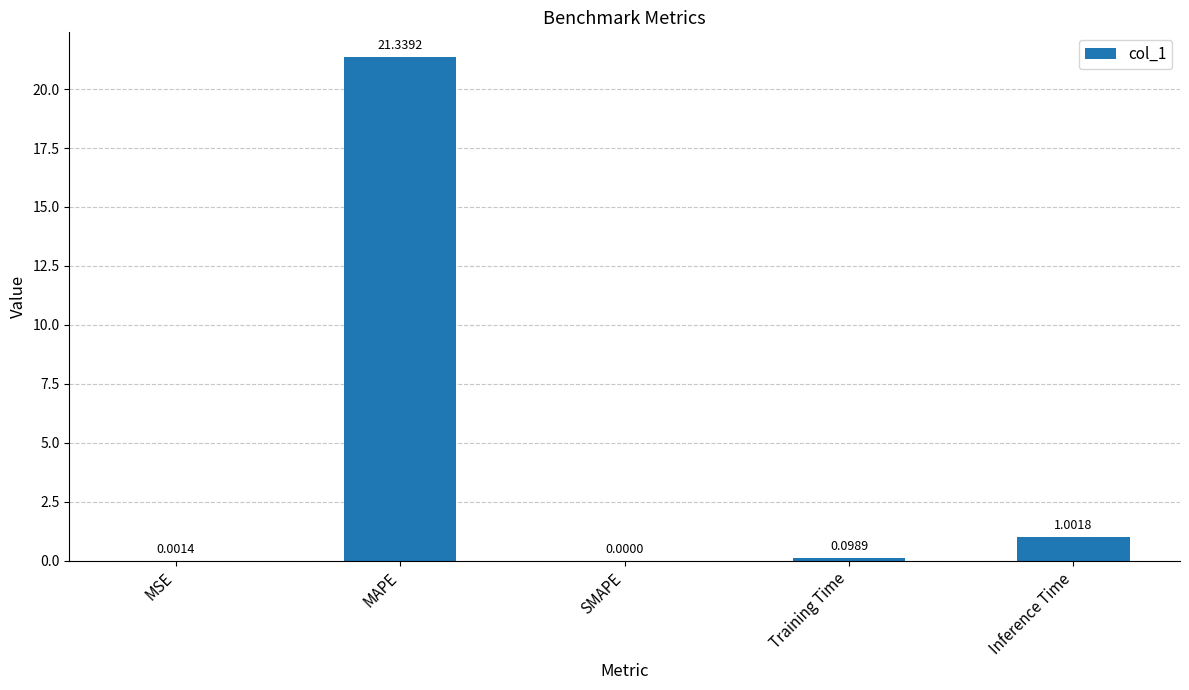

Which label corresponds to the largest value in the chart?

MAPE